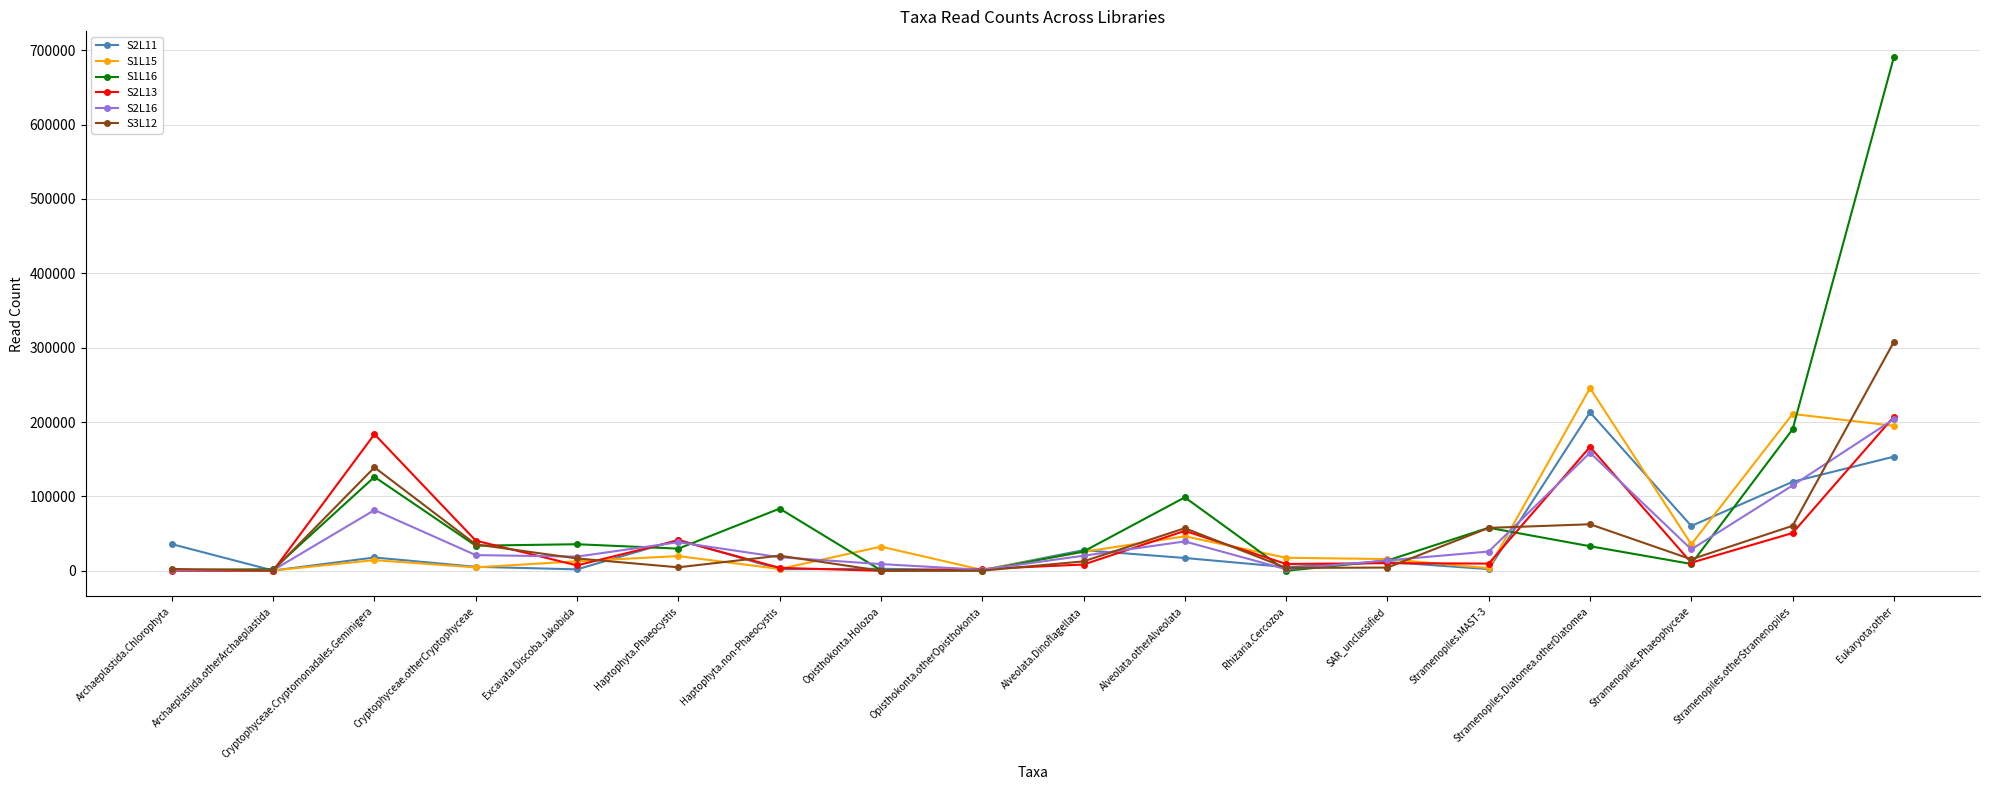

What is the label of the 7th point from the left?

Haptophyta.non-Phaeocystis